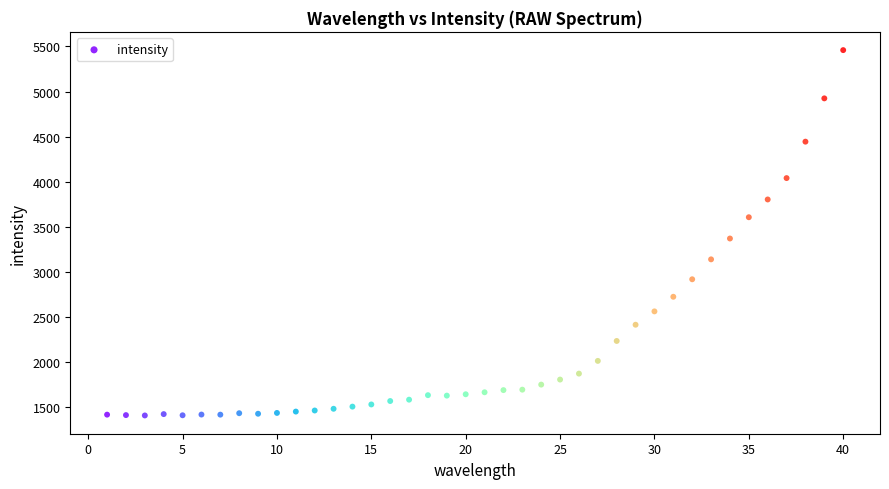

What Y value in the scatter plot is closest to 3433?

3370